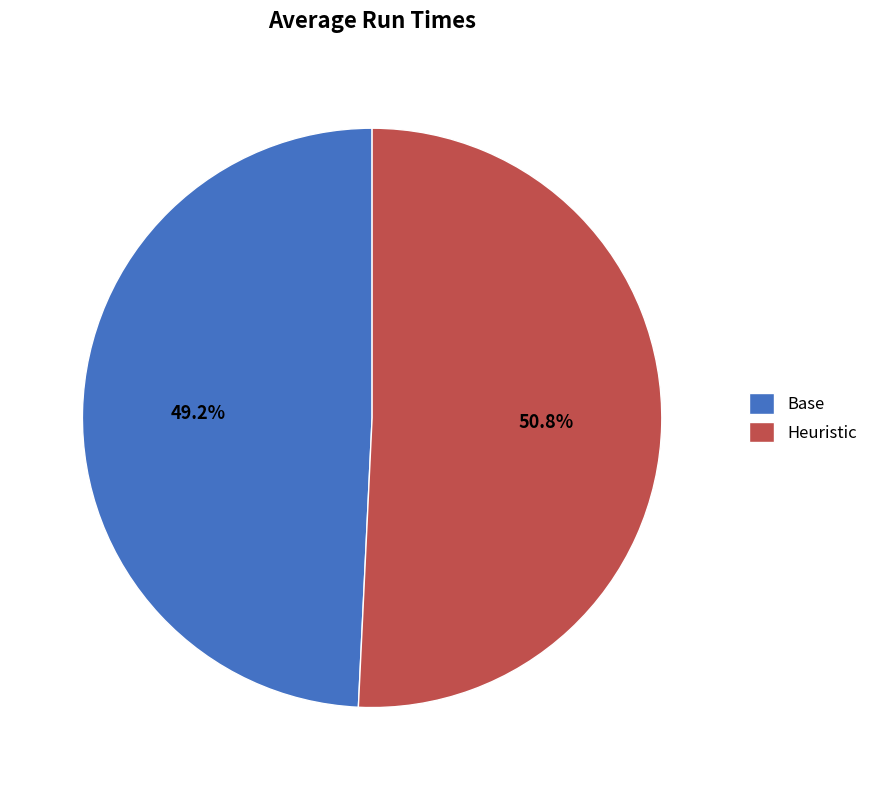

Which slice represents more than half of the pie?

Heuristic